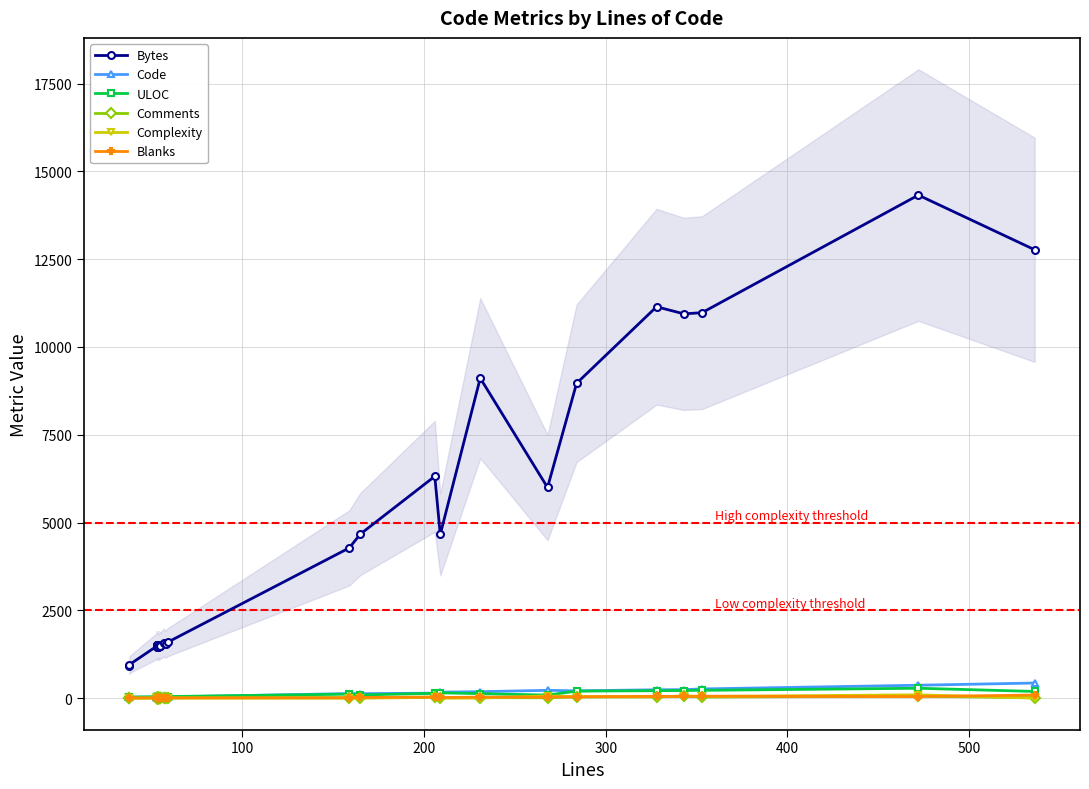

Is it true that Blanks equals 10 at 31?

False